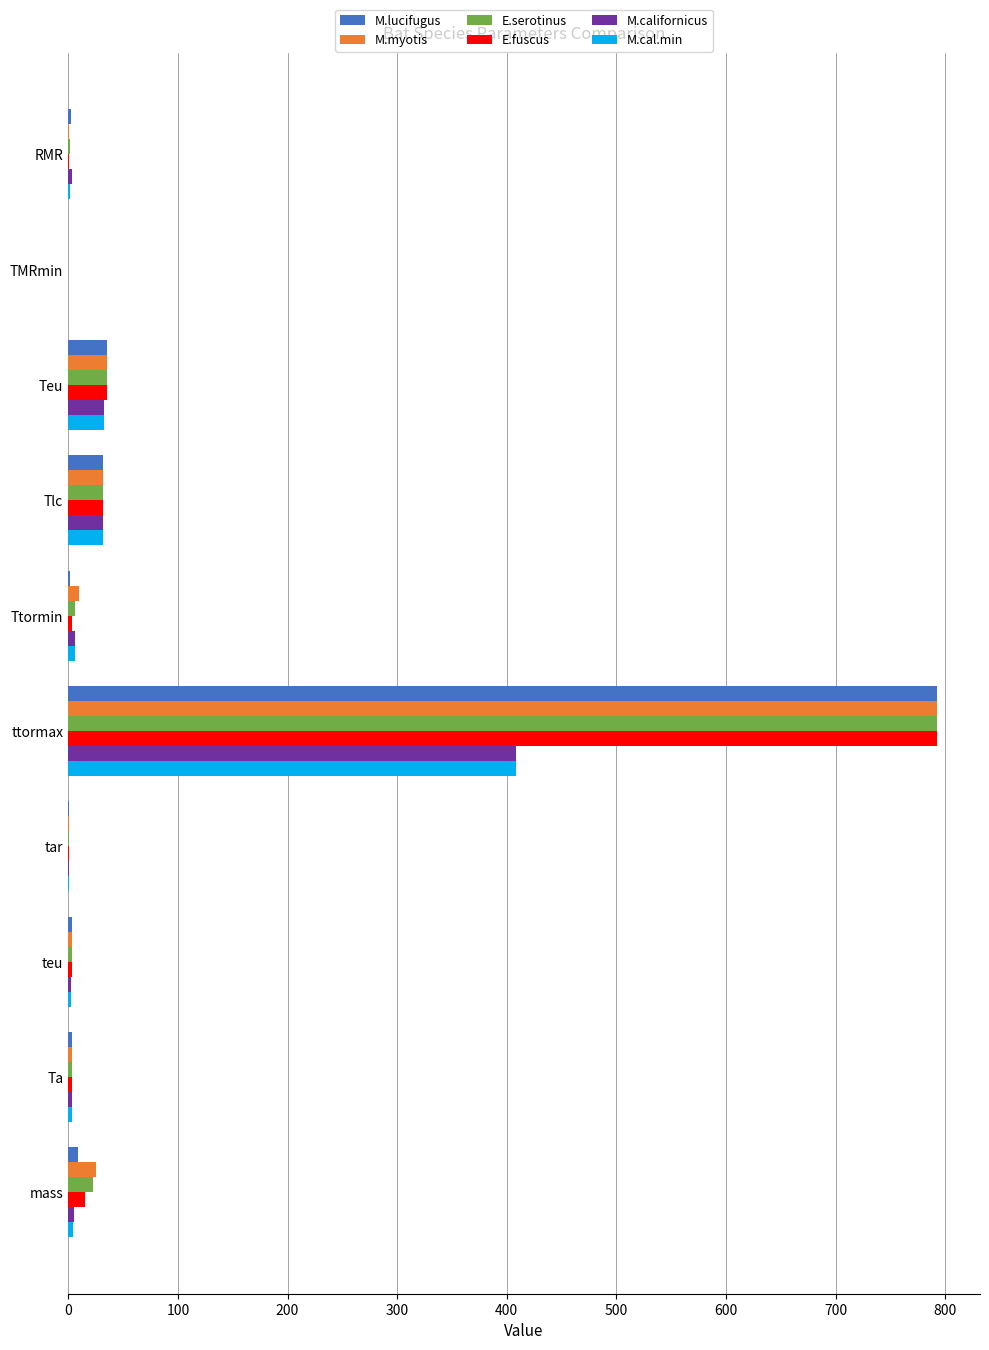

True or false: M.cal.min has a value of 109.2 at ttormax.

False